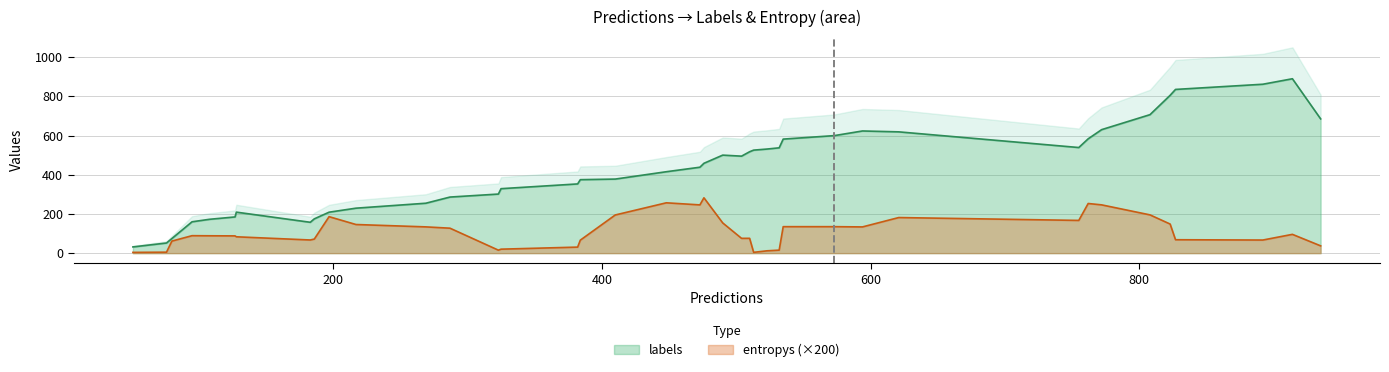

Rank the series by their maximum value, from lowest to highest.

entropys, labels